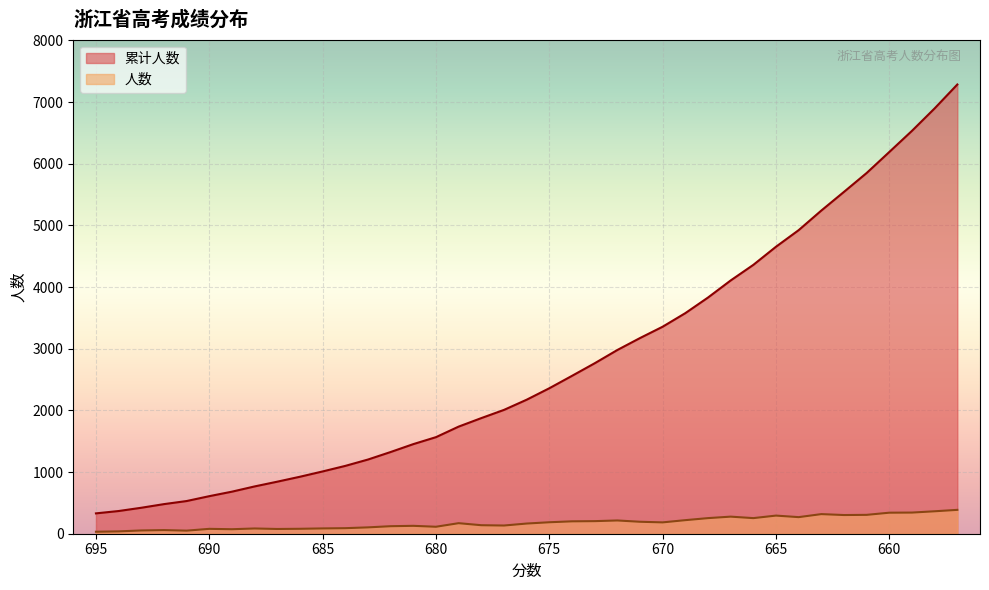

How many values in the 人数 series exceed 171?

19